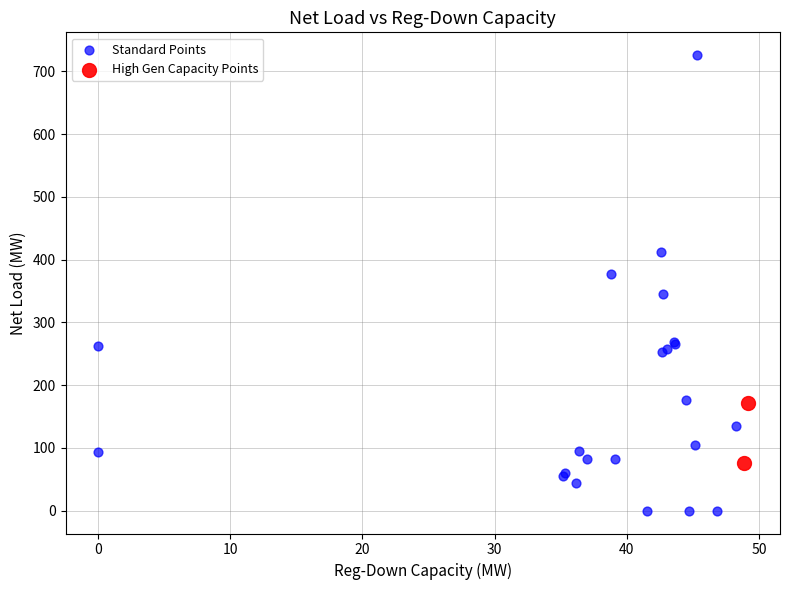

What are all the series names shown in the legend?

Standard Points, High Gen Capacity Points